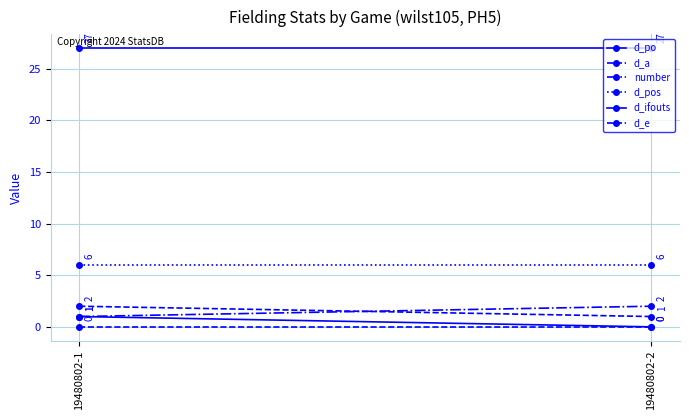

What is the greatest value displayed?

27